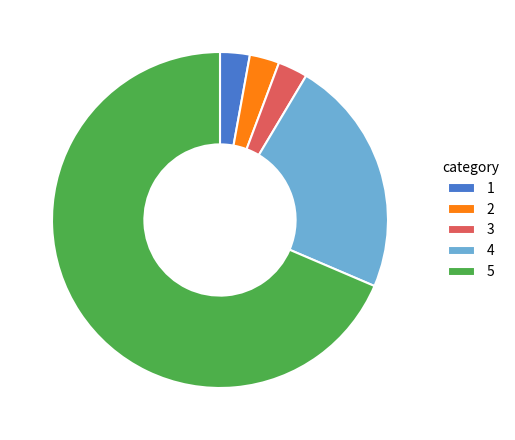

Which category has the biggest portion of the pie?

5